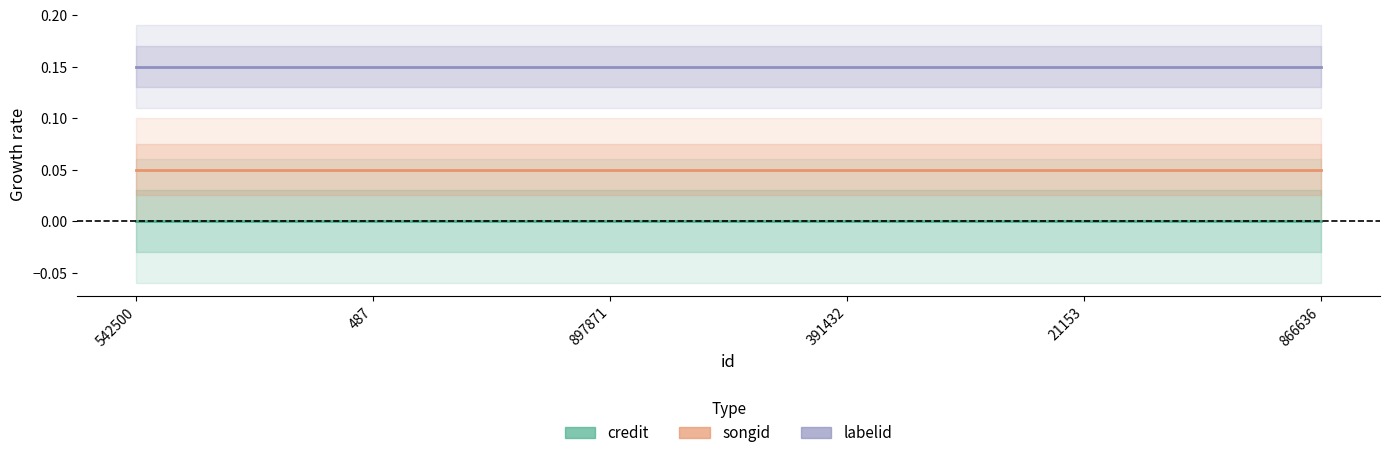

Reading left to right, extract all data points from this chart.

credit: 0.0	0.0	0.0	0.0	0.0	0.0
songid: 0.1	0.1	0.1	0.1	0.1	0.1
labelid: 0.1	0.1	0.1	0.1	0.1	0.1